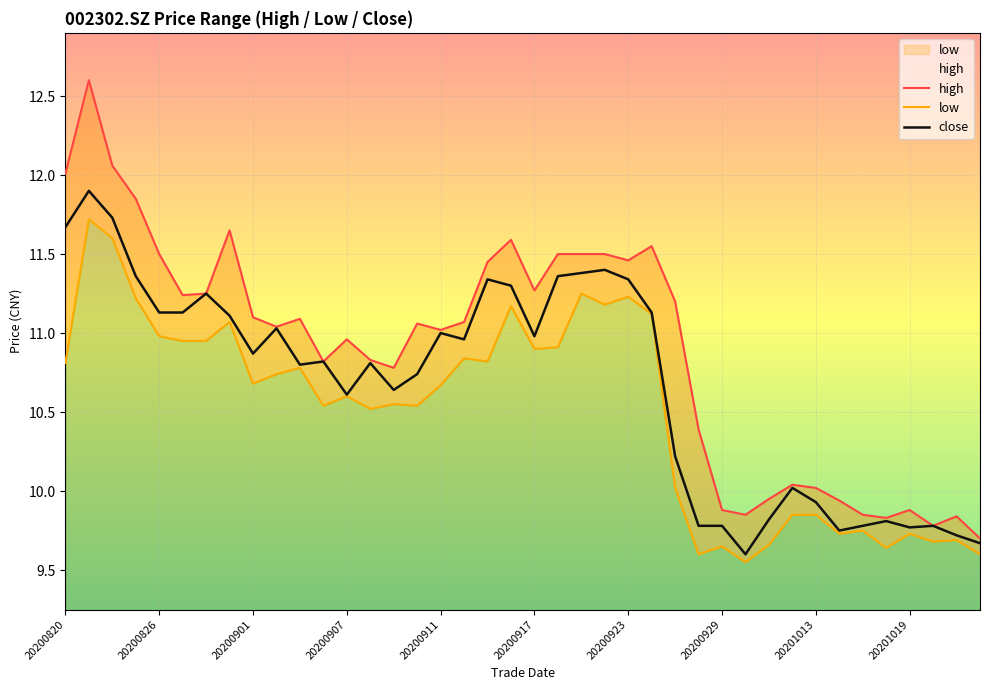

In low, how many points are lower than both neighbors (excluding endpoints)?

12